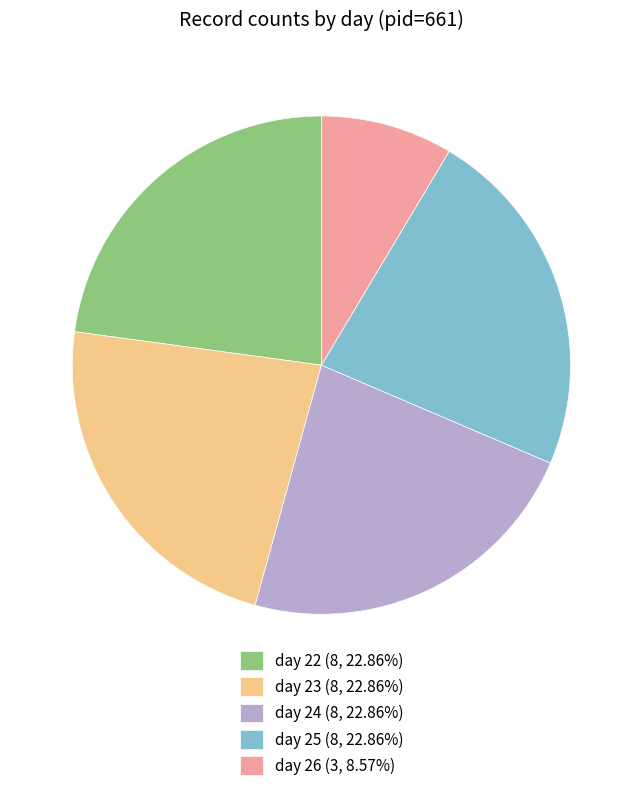

Does day 26 account for over 50% of the chart?

No